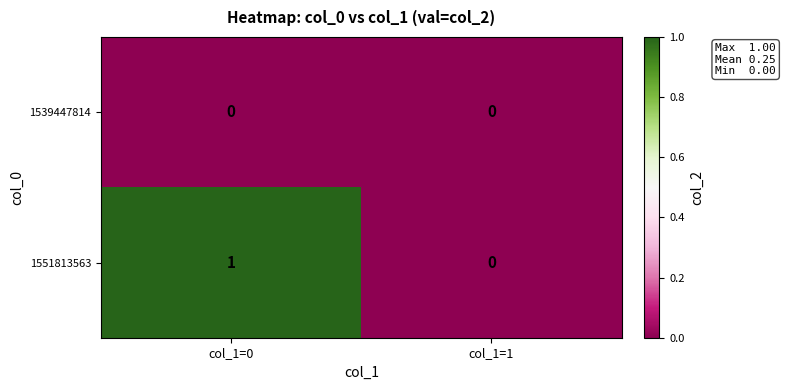

Is it true that 1551813563 equals 1 at col_1=0?

True